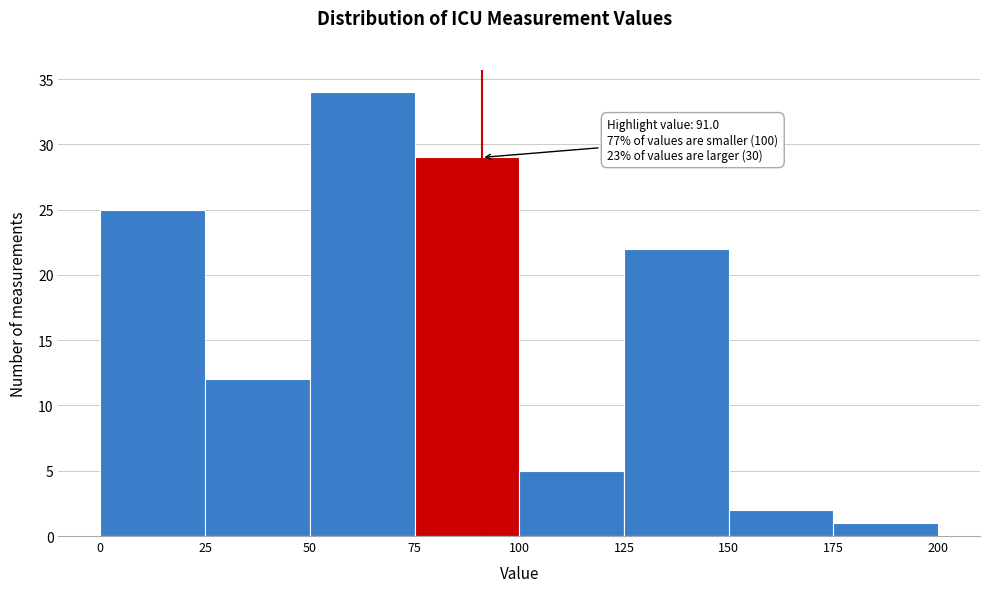

Over which range of the x-axis is the bar tallest?

50 to 75